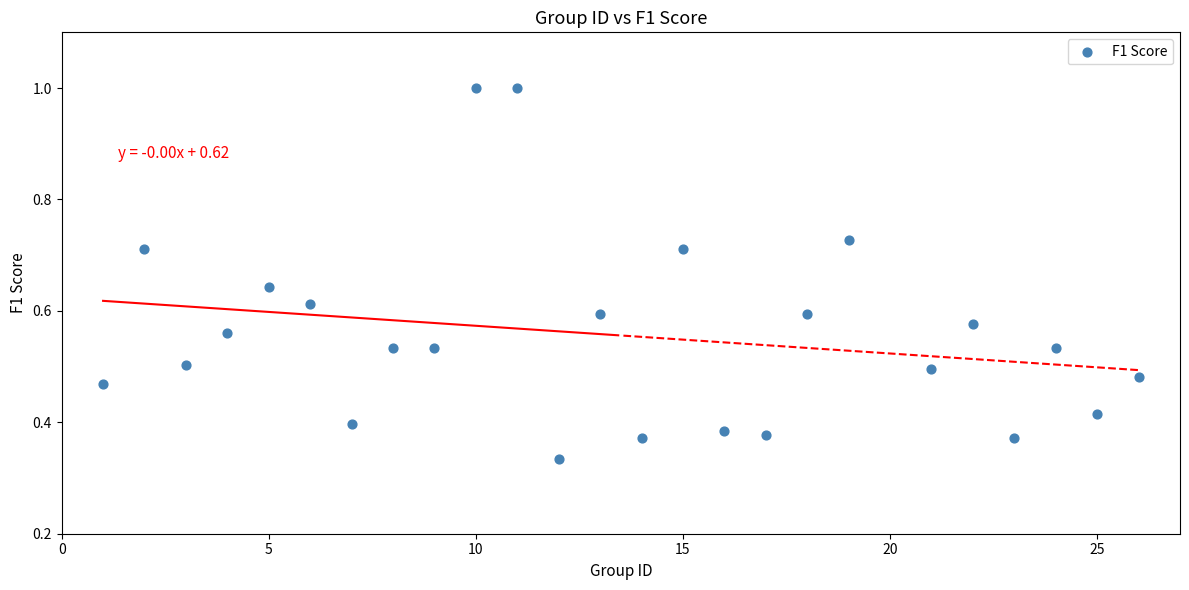

What is the range of X values (max minus min)?

25.0